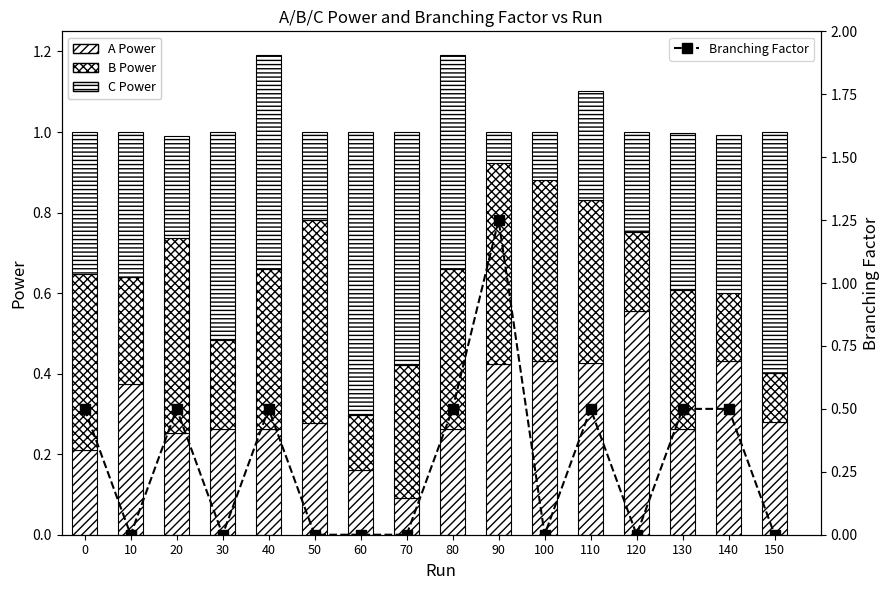

Read the B Power value at 60.

0.1